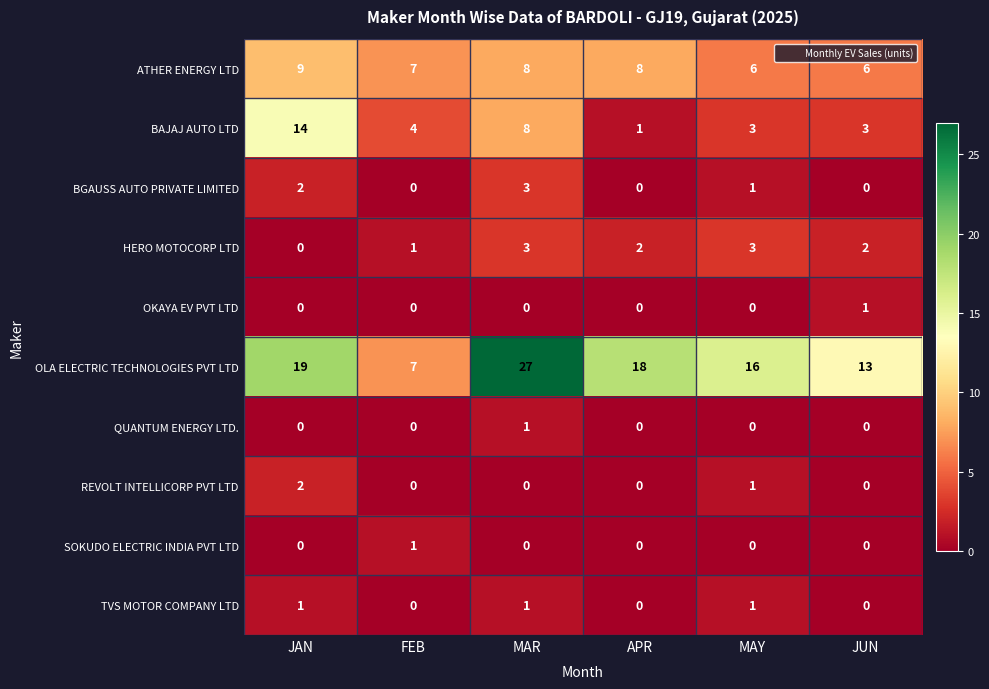

The value of ATHER ENERGY LTD at APR is 8. True or false?

True